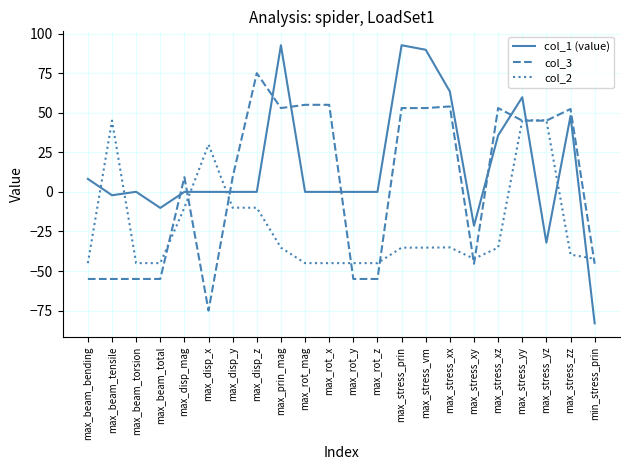

Between which two adjacent categories do col_1 (value) and col_2 first intersect?

max_beam_bending and max_beam_tensile